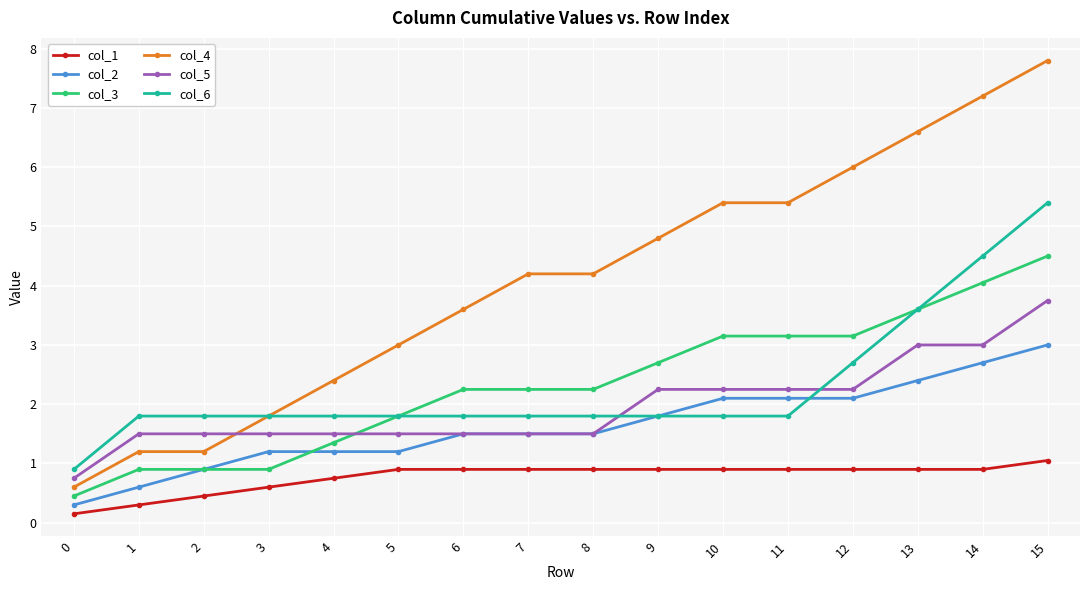

How many times do col_5 and col_3 cross each other?

1